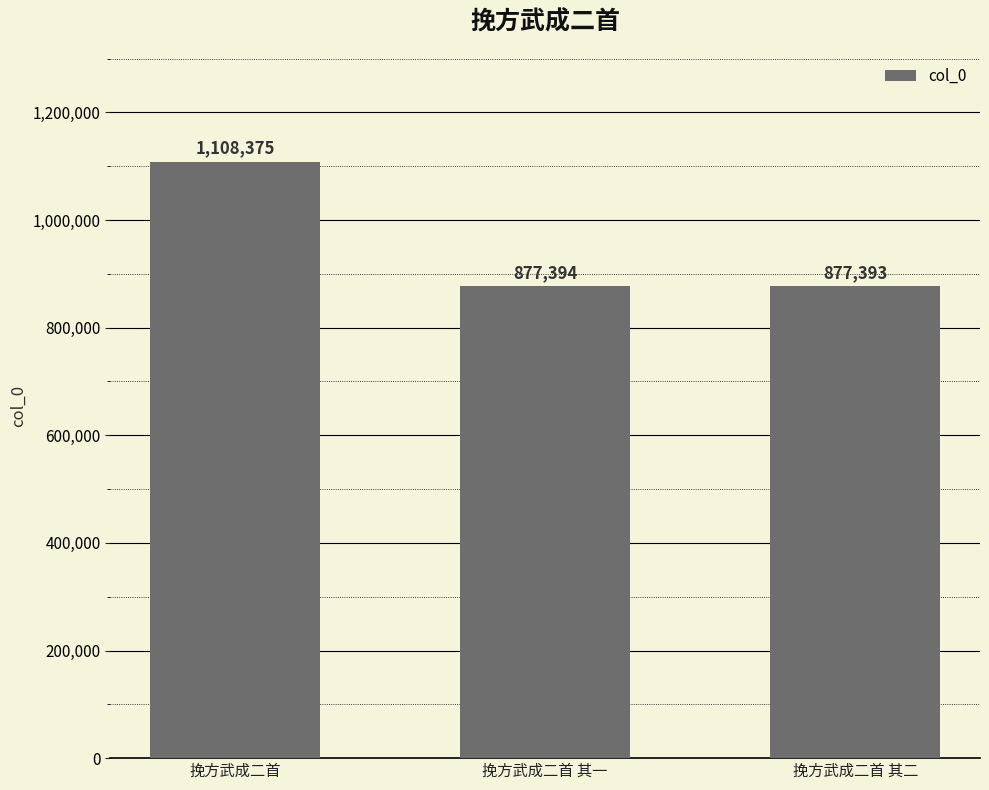

What is the label of the 1st bar from the right?

挽方武成二首 其二